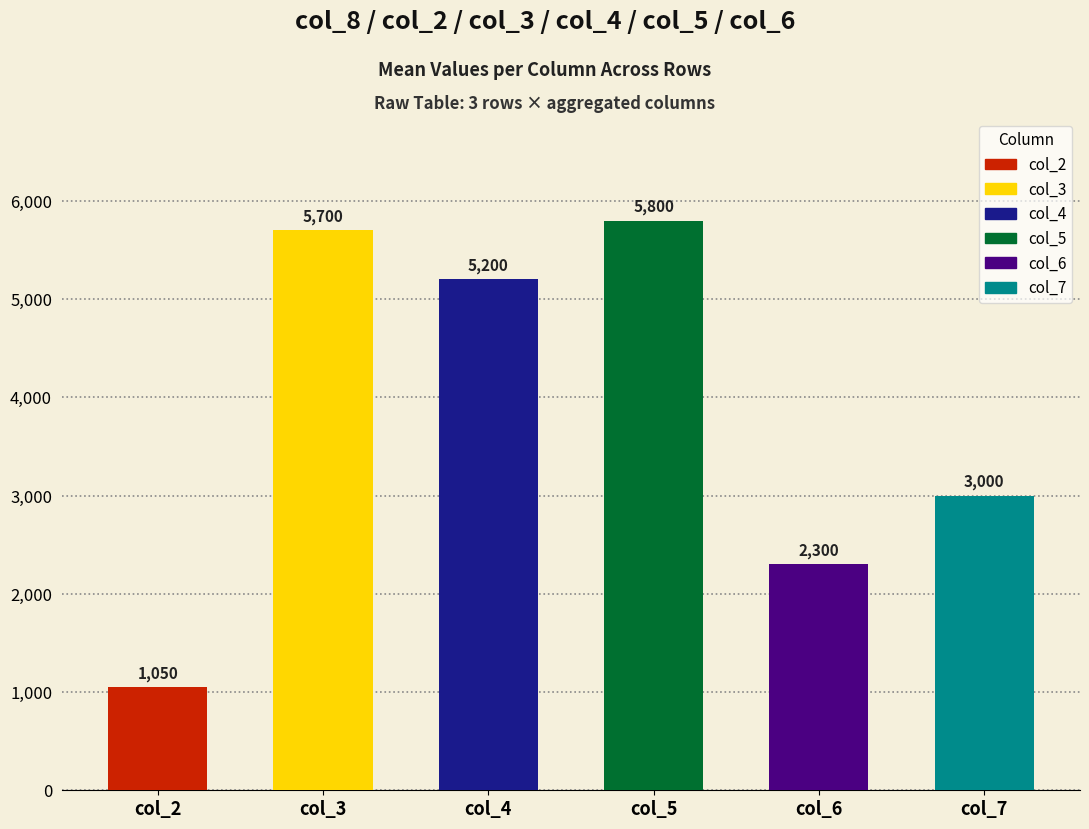

The value of col_5 at 1 is 5800.0. True or false?

True